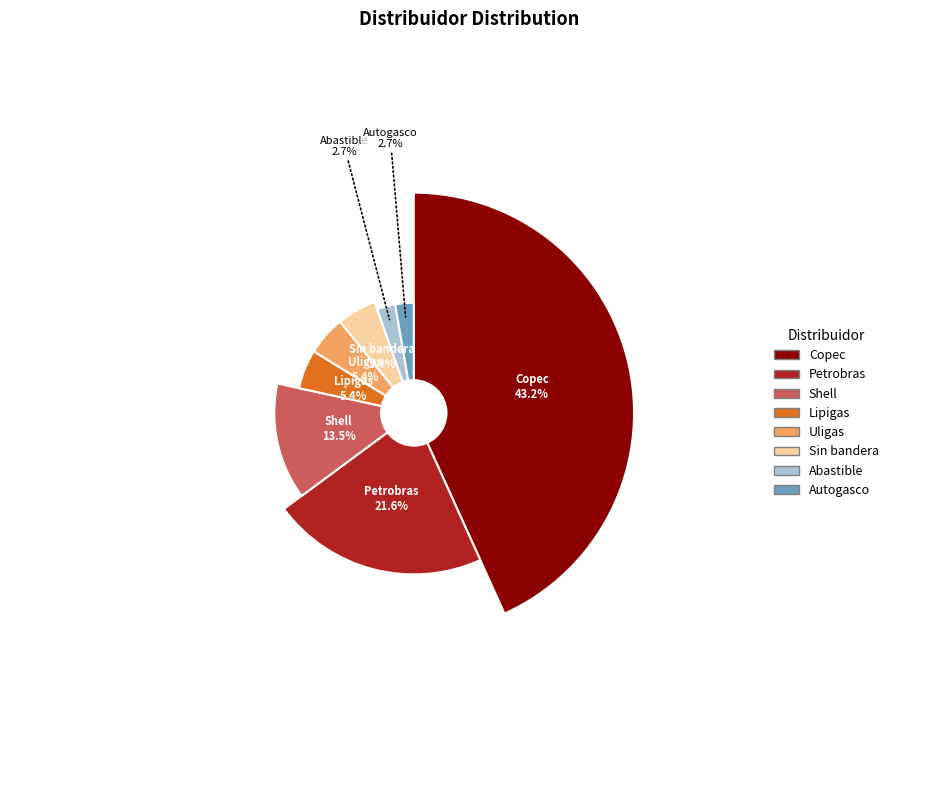

What is the change in value from Petrobras to Lipigas?

-6